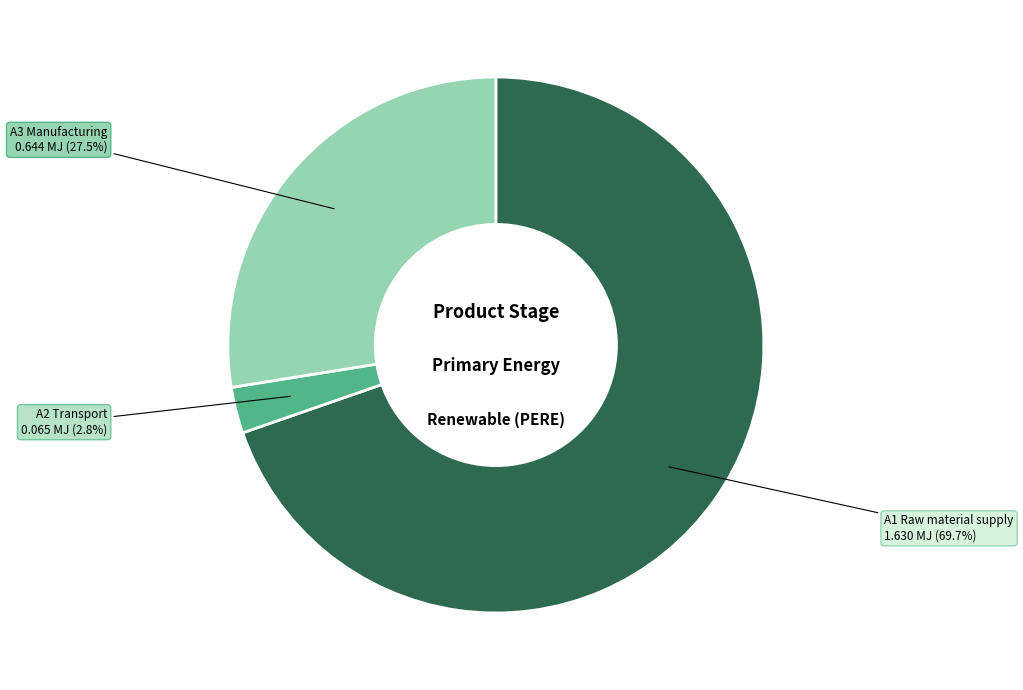

What is the ratio of the value at A3 Manufacturing to the value at A1 Raw material supply?

0.4